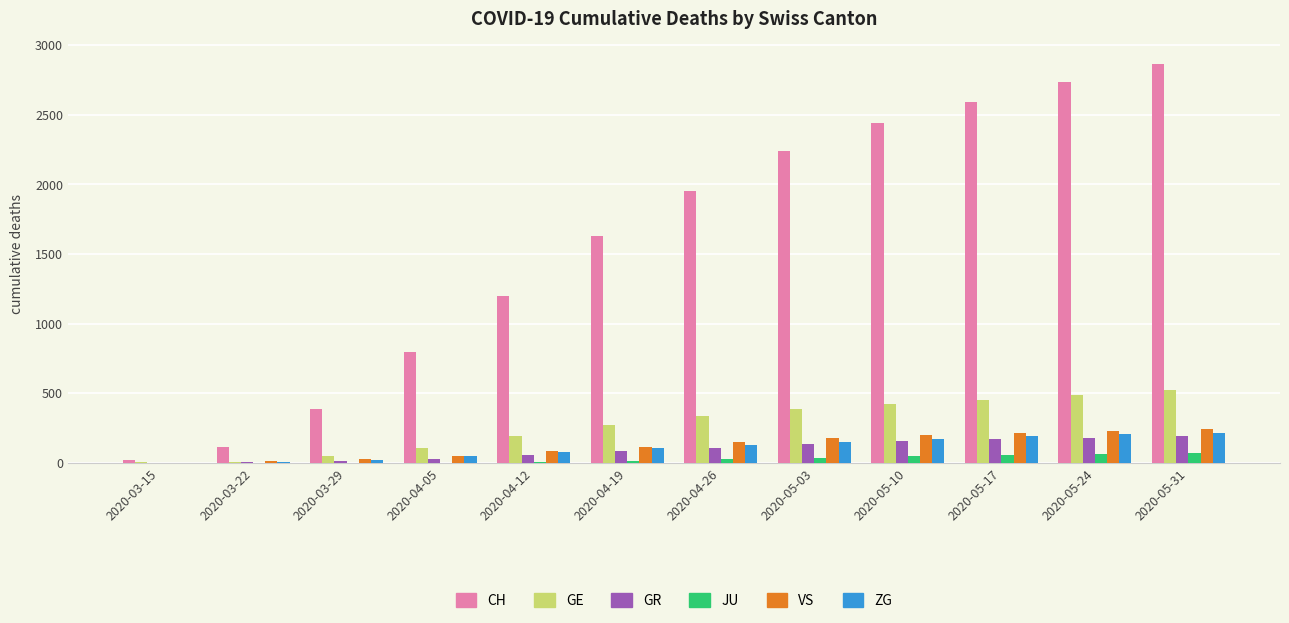

What is the maximum value for VS?

247